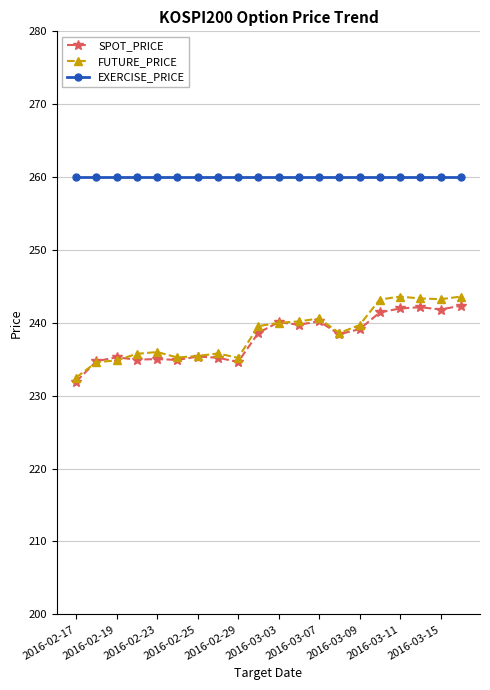

Which series has the largest range (max minus min)?

FUTURE_PRICE